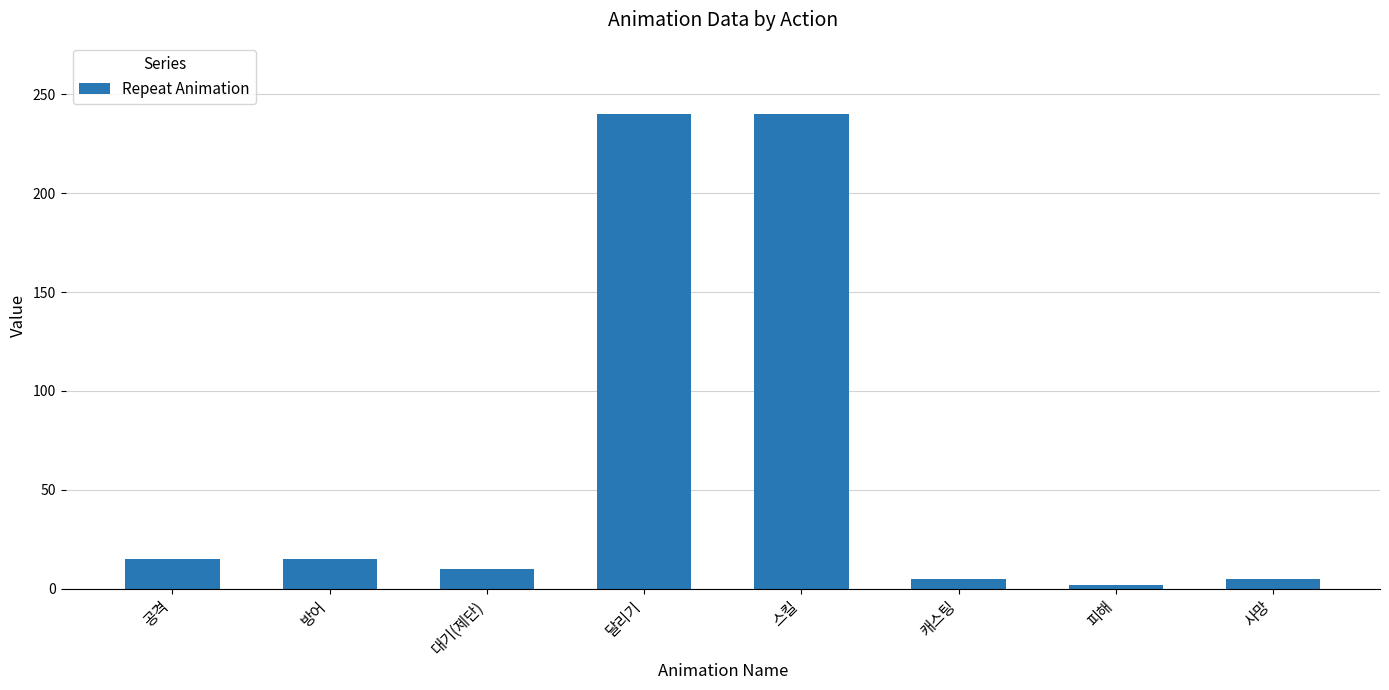

The chart shows a value of 10 at 대기(제단). True or false?

True